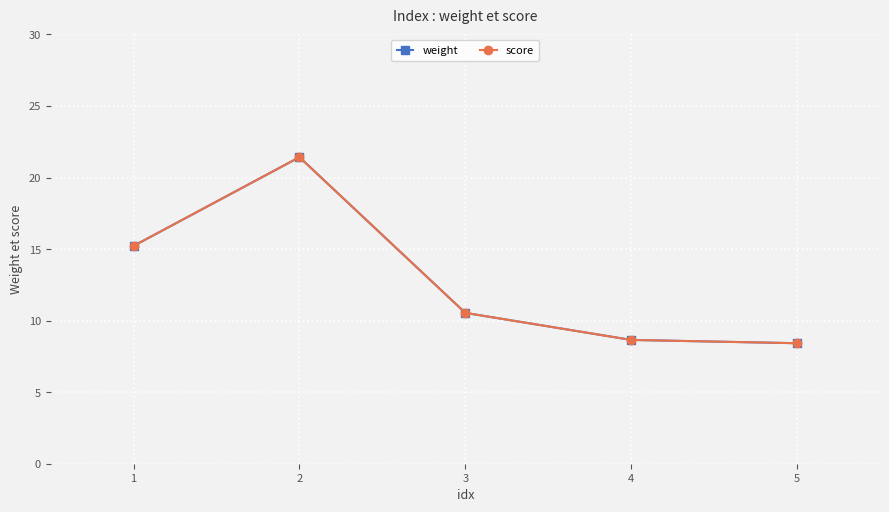

Rank the categories by weight value from lowest to highest.

5, 4, 3, 1, 2